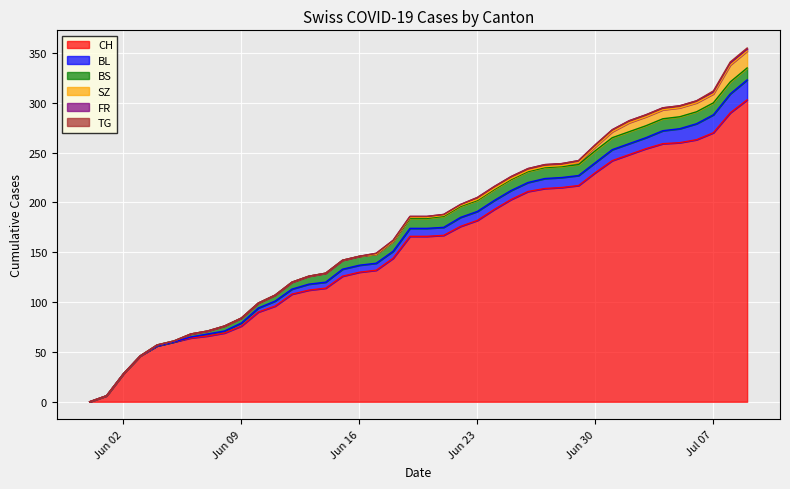

Reading right to left, list all the values displayed in this chart.

CH: 303	290	270	263	260	259	254	248	242	230	217	215	214	211	203	193	182	176	167	166	166	144	132	130	126	114	112	108	96	90	76	69	66	64	60	56	46	28	6	0
BL: 20	19	18	16	14	13	11	11	11	10	10	10	10	9	9	9	9	9	8	8	8	7	7	7	7	6	6	5	5	4	3	2	2	1	0	0	0	0	0	0
BS: 12	12	12	12	12	12	12	12	12	12	11	11	11	11	11	11	11	11	11	10	10	10	9	9	9	9	8	7	6	5	5	5	3	3	1	1	0	0	0	0
SZ: 17	17	9	9	9	9	9	9	6	4	2	1	1	1	1	1	1	1	1	1	1	0	0	0	0	0	0	0	0	0	0	0	0	0	0	0	0	0	0	0
FR: 2	2	2	2	2	2	2	2	2	2	2	2	2	2	2	2	2	1	1	1	1	1	1	0	0	0	0	0	0	0	0	0	0	0	0	0	0	0	0	0
TG: 1	1	1	0	0	0	0	0	0	0	0	0	0	0	0	0	0	0	0	0	0	0	0	0	0	0	0	0	0	0	0	0	0	0	0	0	0	0	0	0